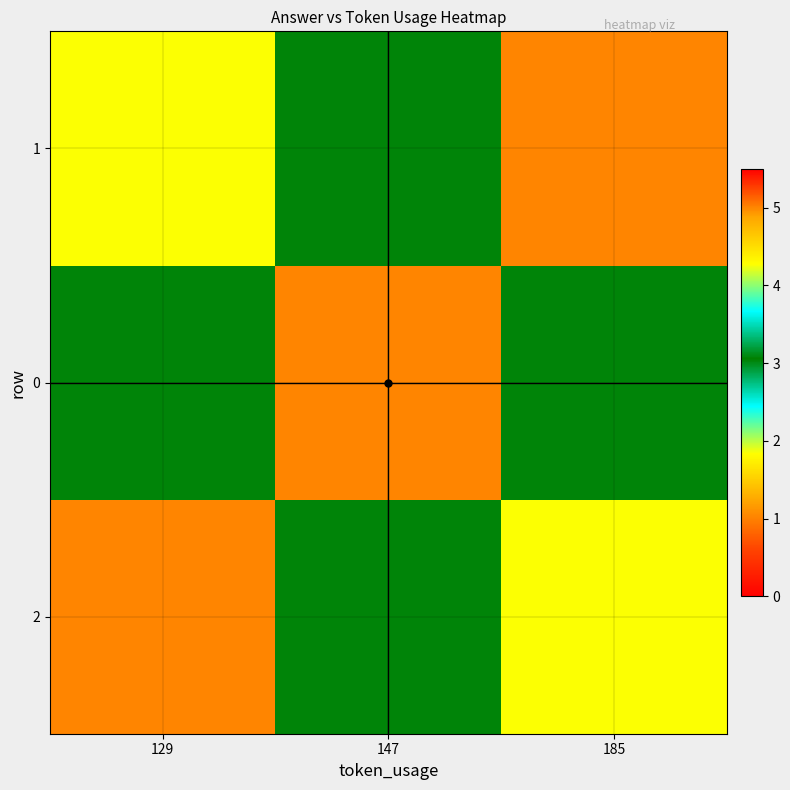

What is the minimum value shown in the chart?

1.8